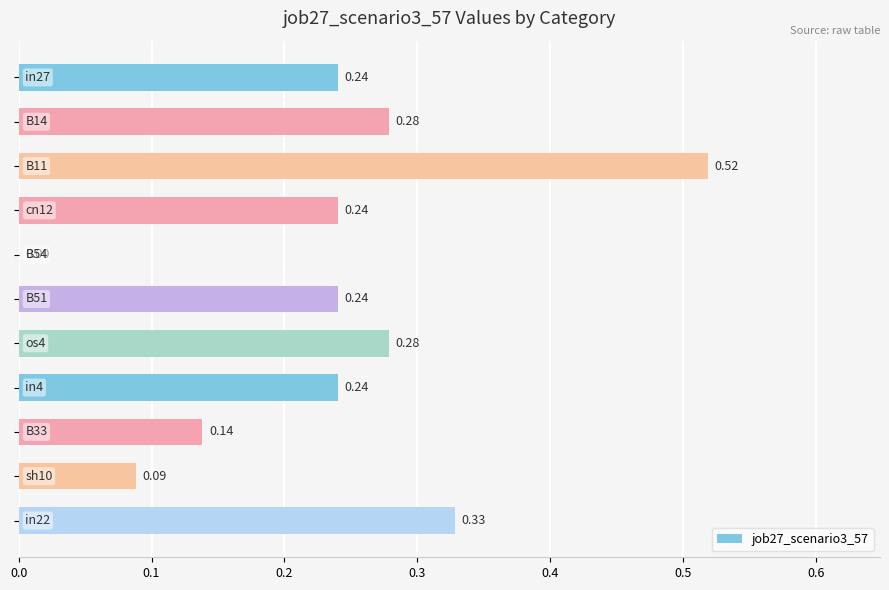

What is the sum of all values?

2.6